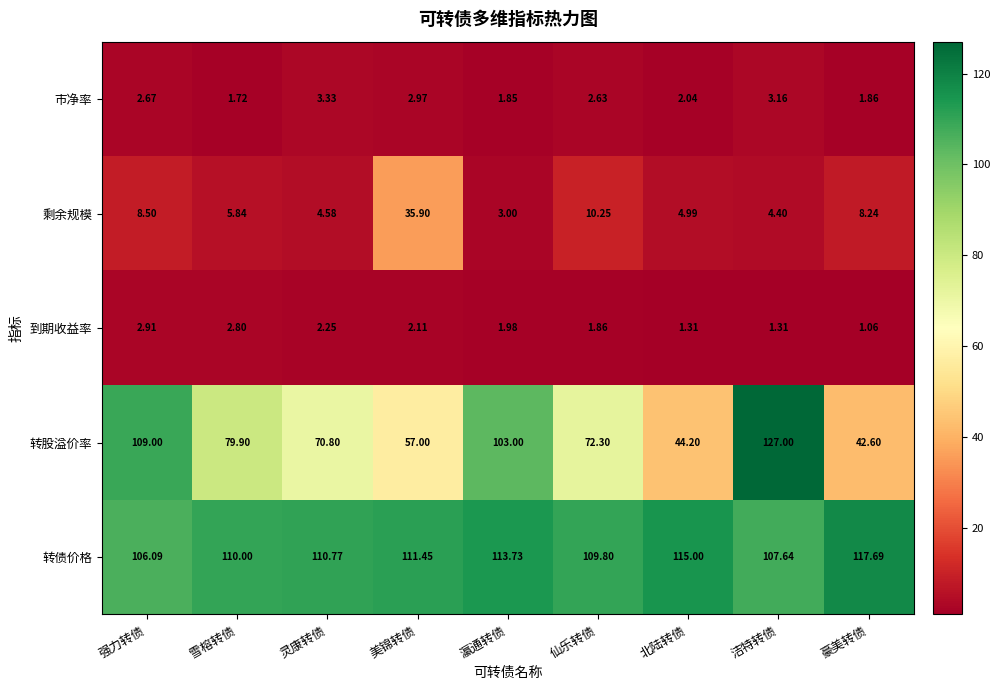

Where is 到期收益率 nearest to the value 1?

豪美转债